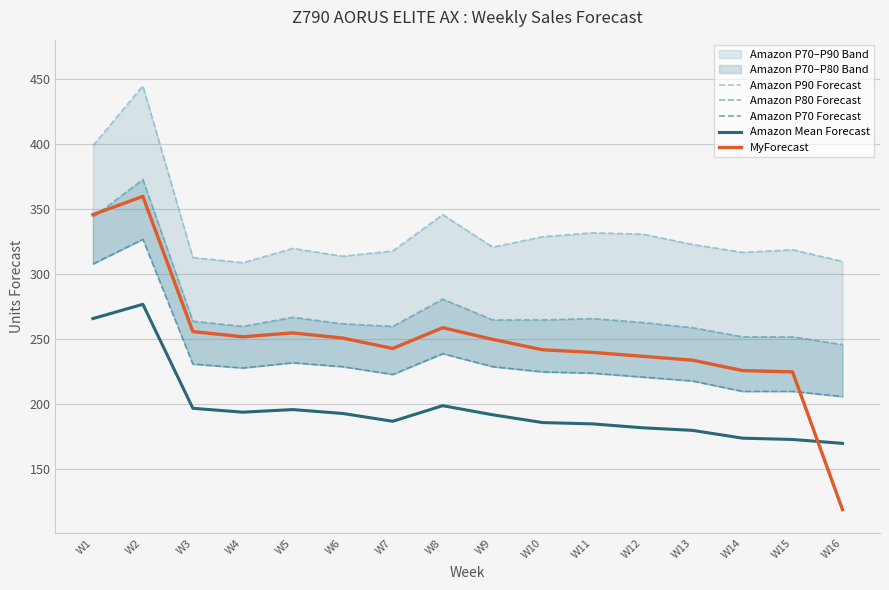

At which label is Amazon P80 Forecast closest to 309?

W8